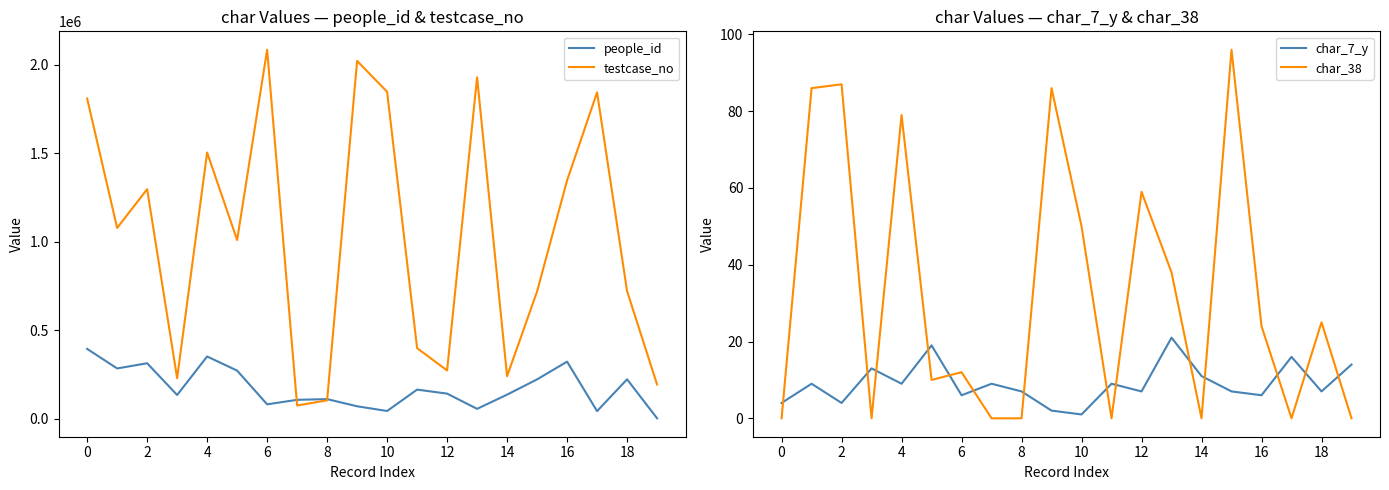

Reading left to right, what are all the values shown in this chart?

people_id: 393795	283168	312580	133035	350863	270946	80247	105739	109717	69217	42564	163461	140859	54699	135007	221342	321625	41878	221725	1266
testcase_no: 1809524	1077847	1296964	228030	1504403	1009418	2085474	73868	102779	2022217	1847961	397986	271775	1929890	239335	718671	1346516	1844391	720661	192607
char_7_y: 4	9	4	13	9	19	6	9	7	2	1	9	7	21	11	7	6	16	7	14
char_38: 0	86	87	0	79	10	12	0	0	86	50	0	59	38	0	96	24	0	25	0